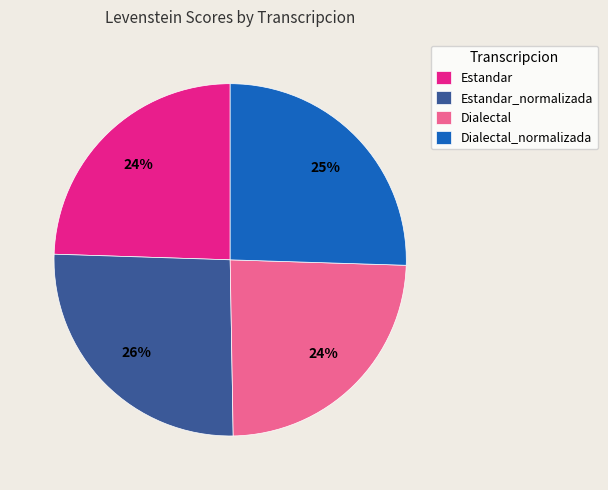

What is the ratio of the value at Estandar_normalizada to the value at Estandar?

1.1